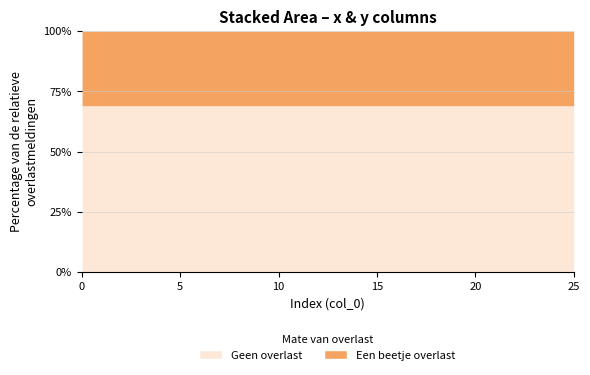

What is the sum of all Een beetje overlast values?

32348403.5